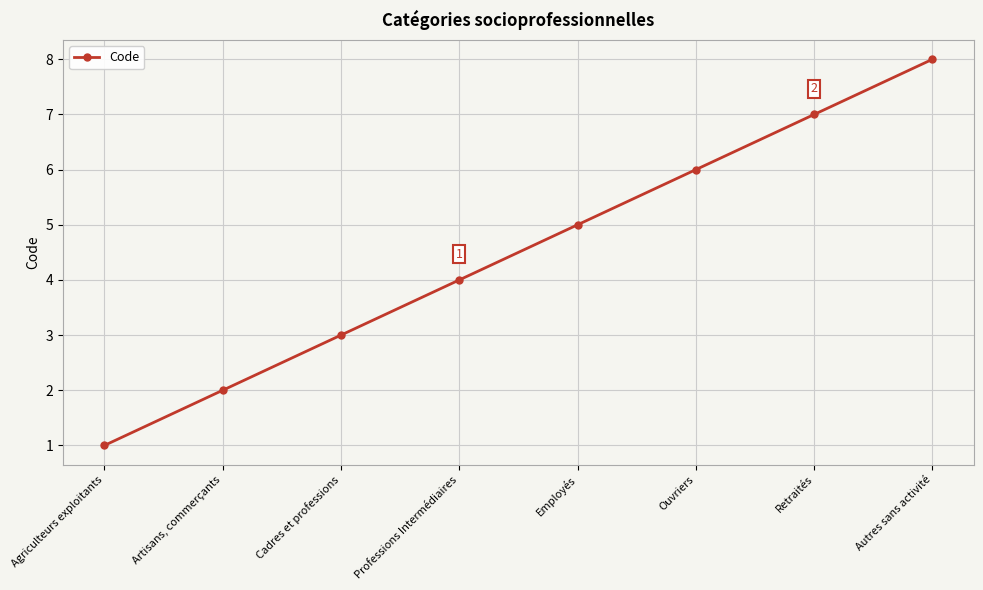

What is the difference between the values at Artisans, commerçants and Ouvriers?

4